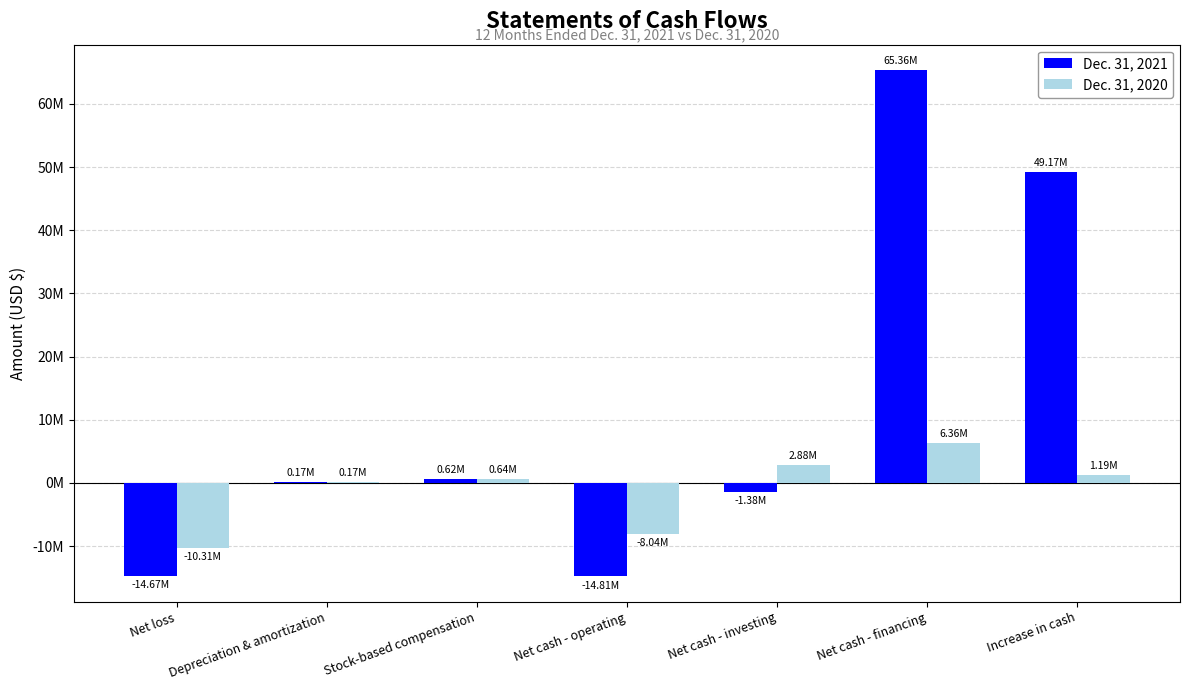

Are the bars grouped side by side (vs. stacked)?

Yes